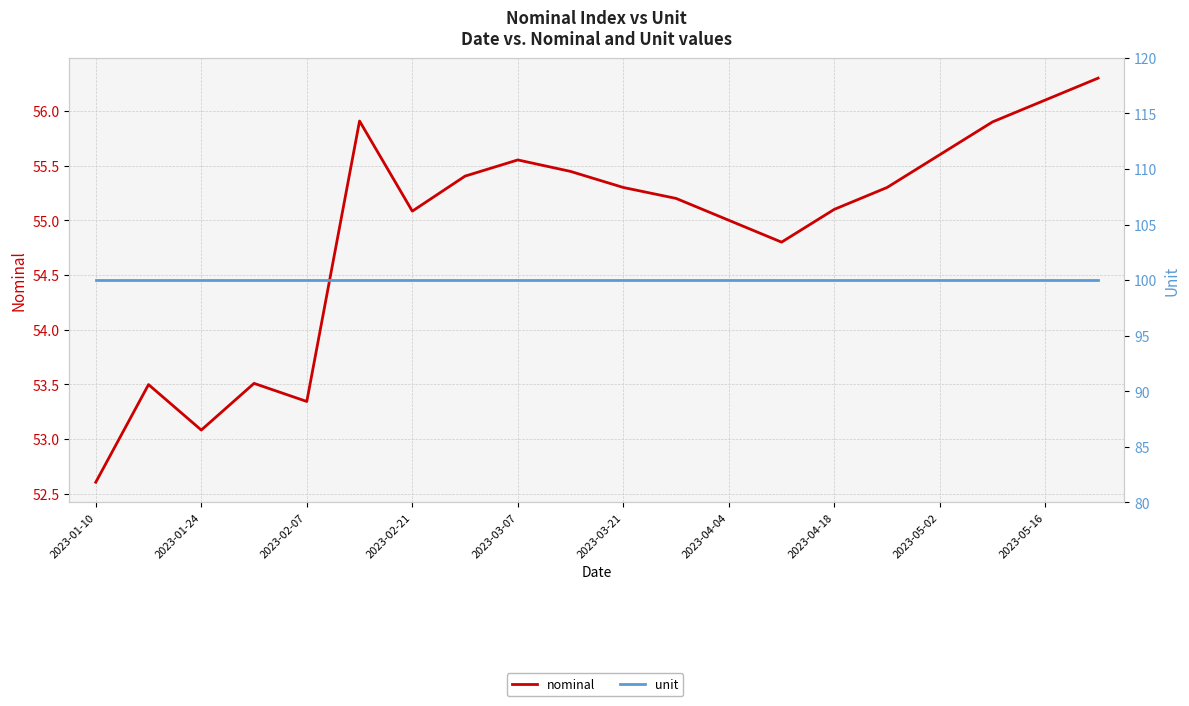

Is it true that nominal equals 55.9 at 17?

True